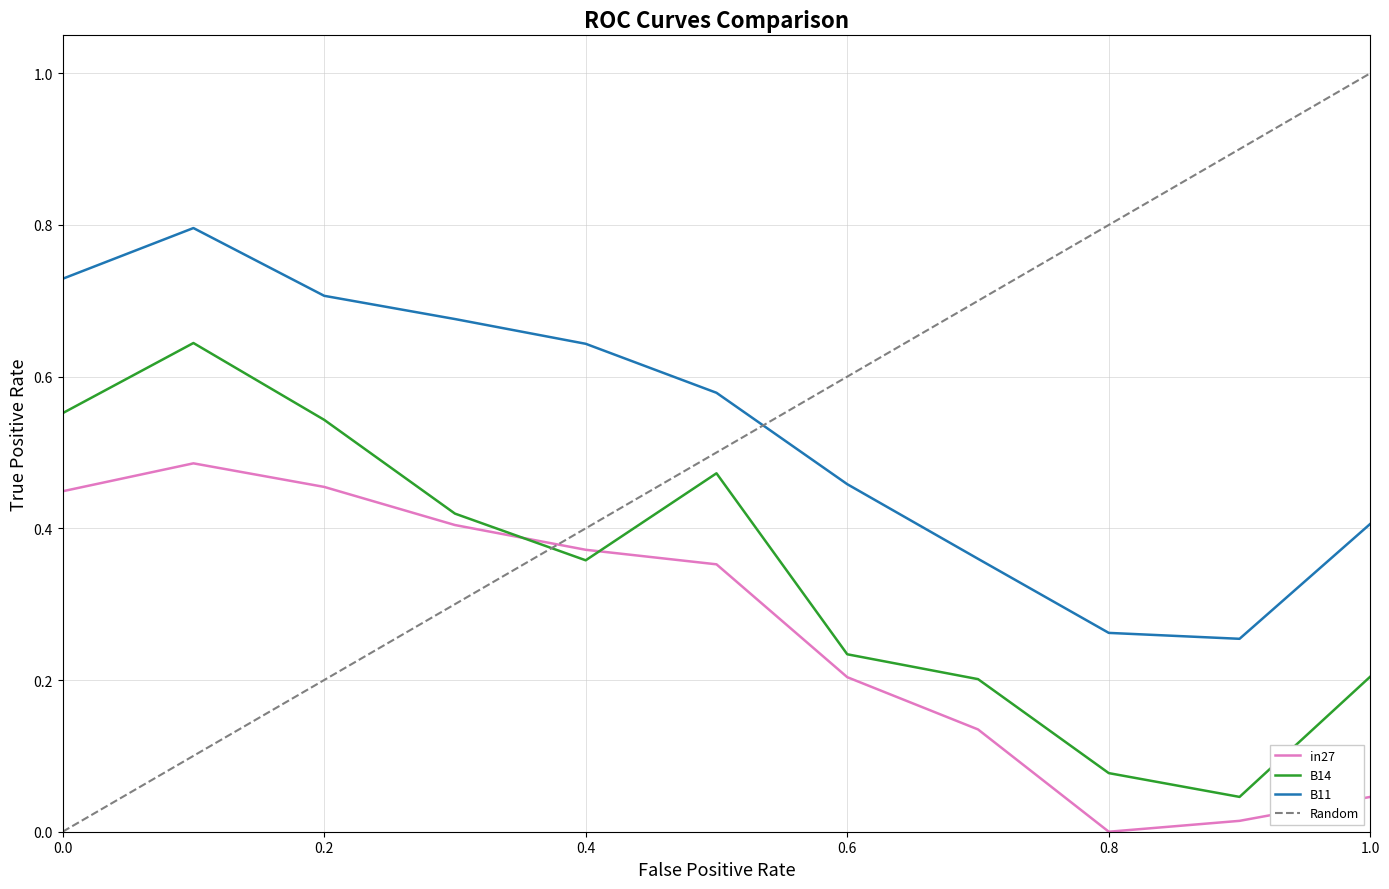

How many times do in27 and B14 cross each other?

2